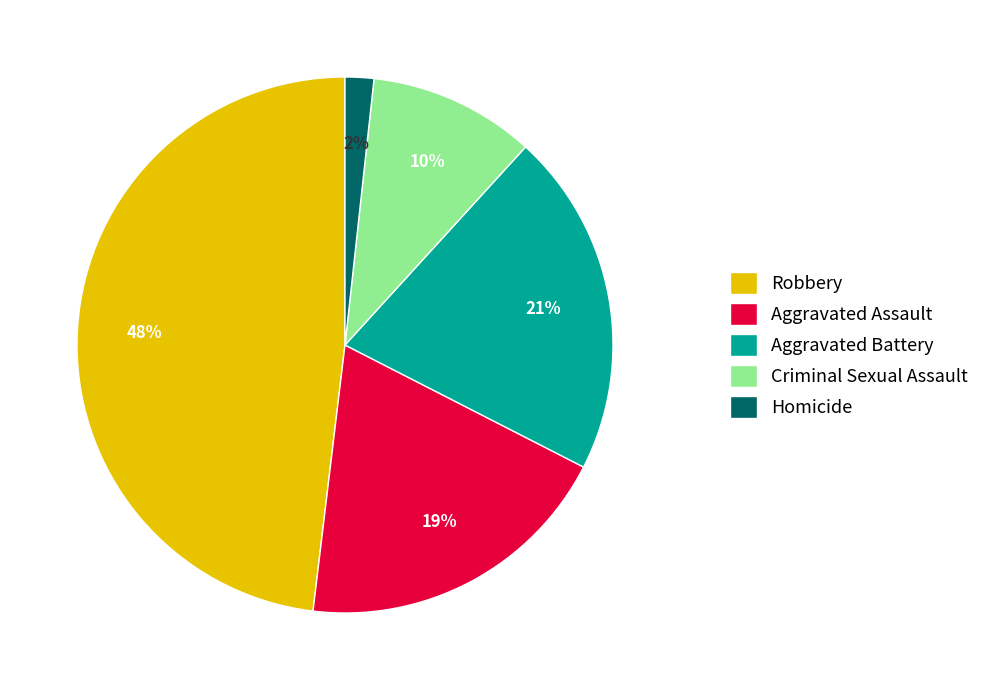

Which category has the biggest portion of the pie?

Robbery